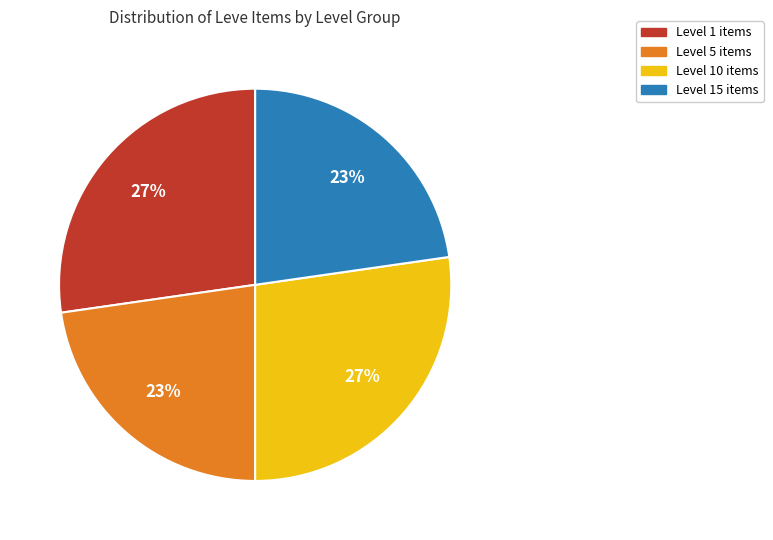

To the nearest percent, what is the average slice percentage?

25%